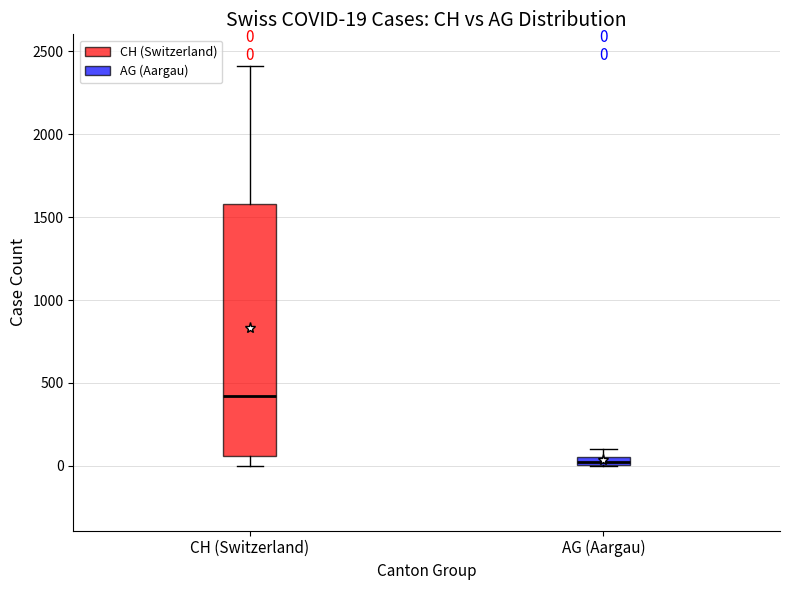

Which box's median line is the lowest?

AG (Aargau)